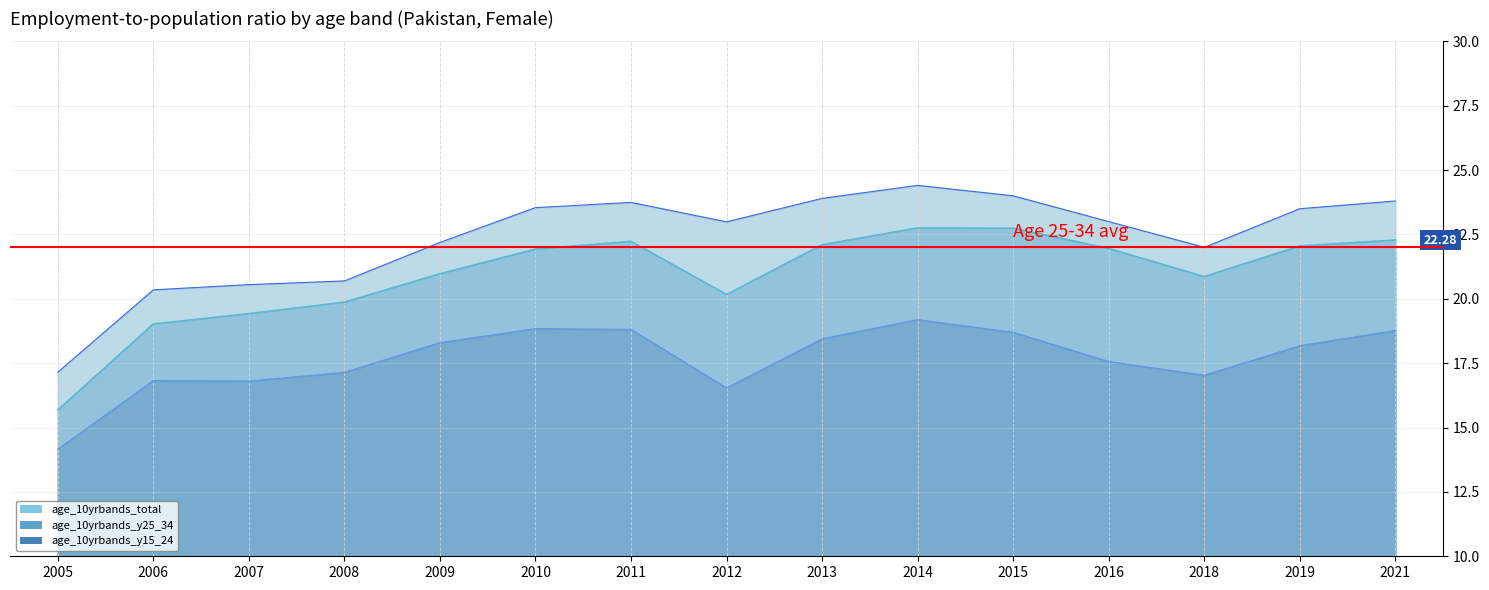

At 2018, list the series in order from smallest to largest.

age_10yrbands_y15_24, age_10yrbands_total, age_10yrbands_y25_34